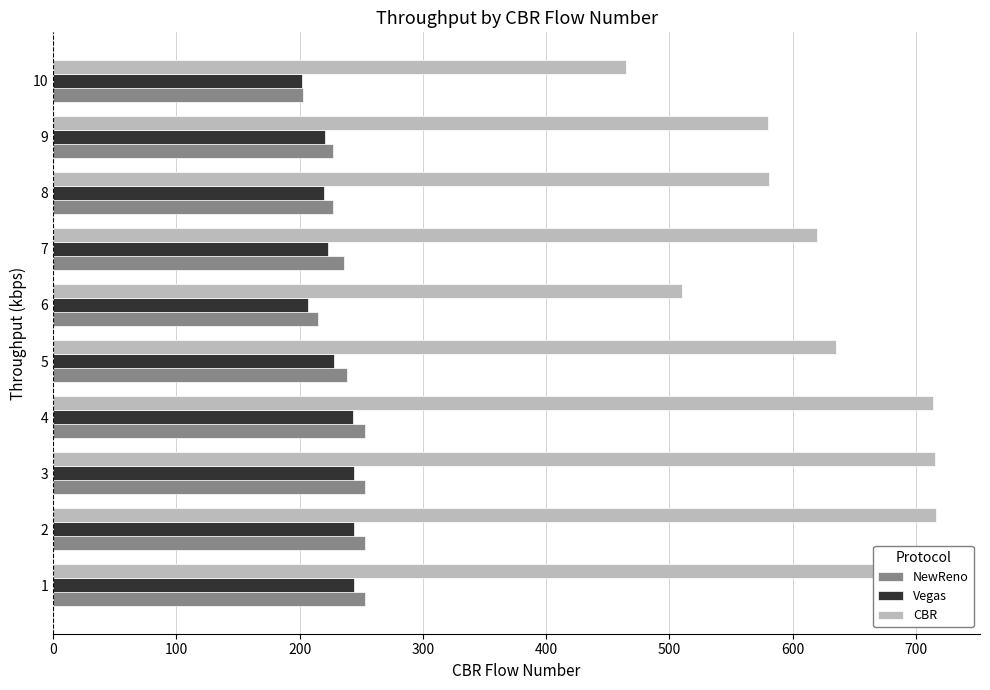

What is the spread (max minus min) of values at 6?

303.6